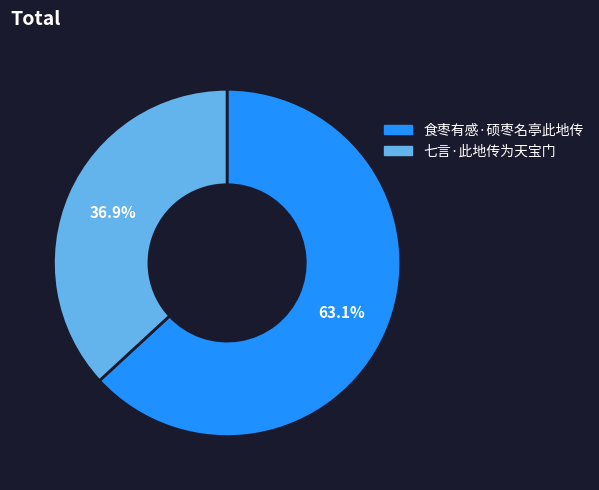

Combined, what portion of the pie is 七言·此地传为天宝门 and 食枣有感·硕枣名亭此地传?

100.0%